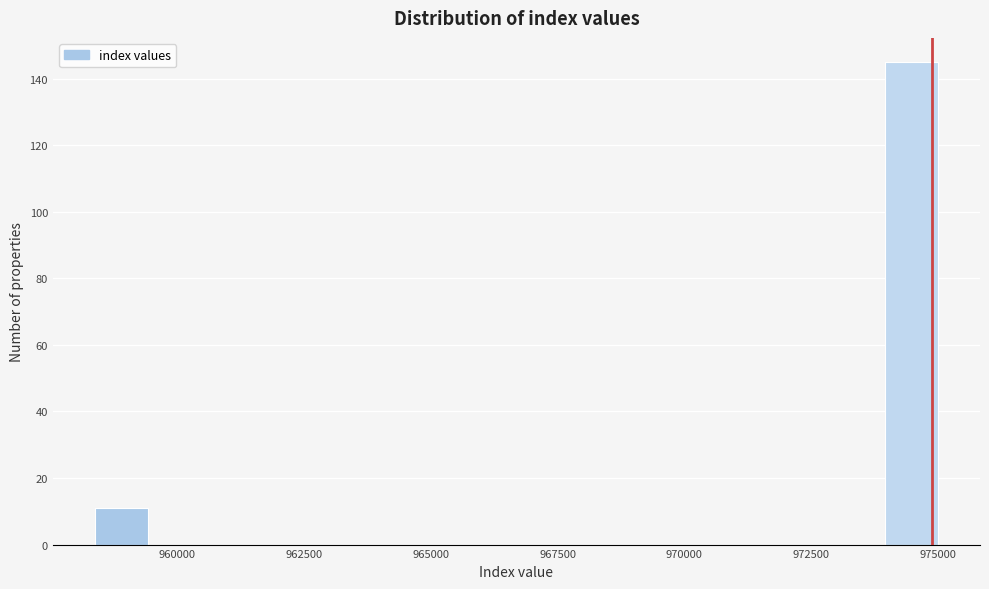

Read against the x-axis, roughly where is the centre of the tallest bar?

974500